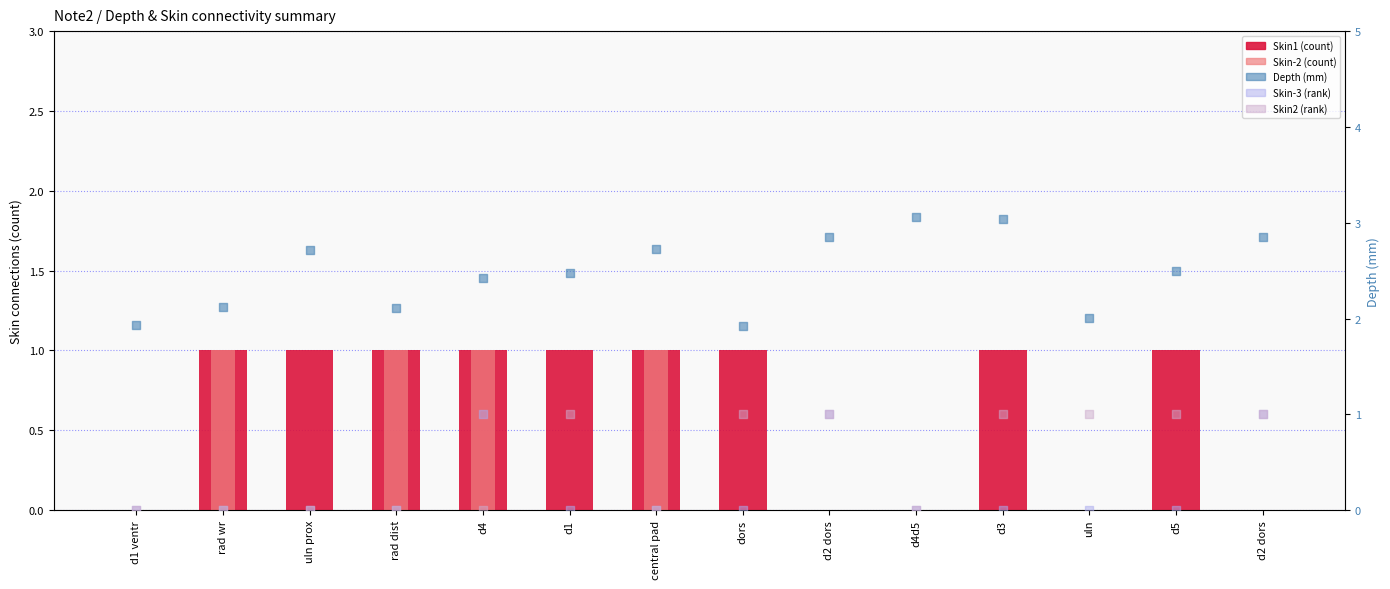

At which category is the sum across all series the highest?

d4